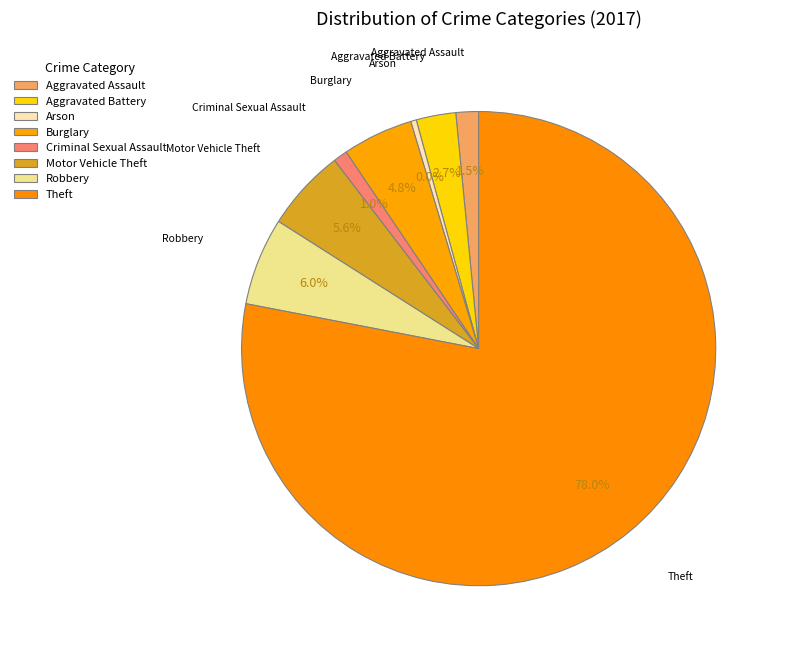

What percentage is the Burglary slice, to the nearest percent?

5%